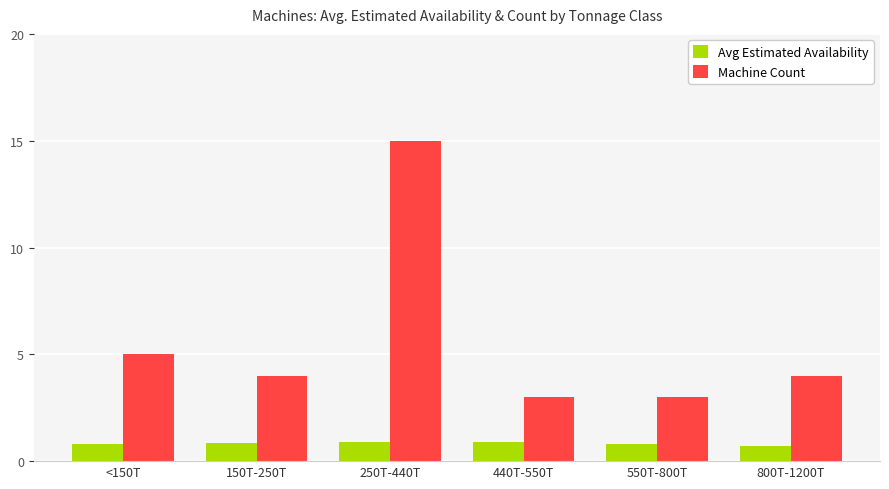

What position from the left is 800T-1200T?

6